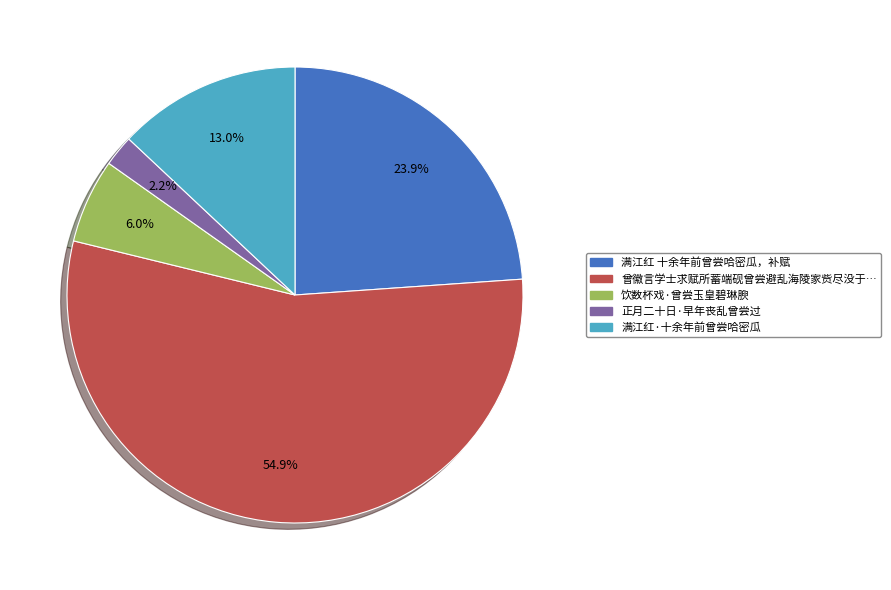

Does any single category account for the majority?

Yes